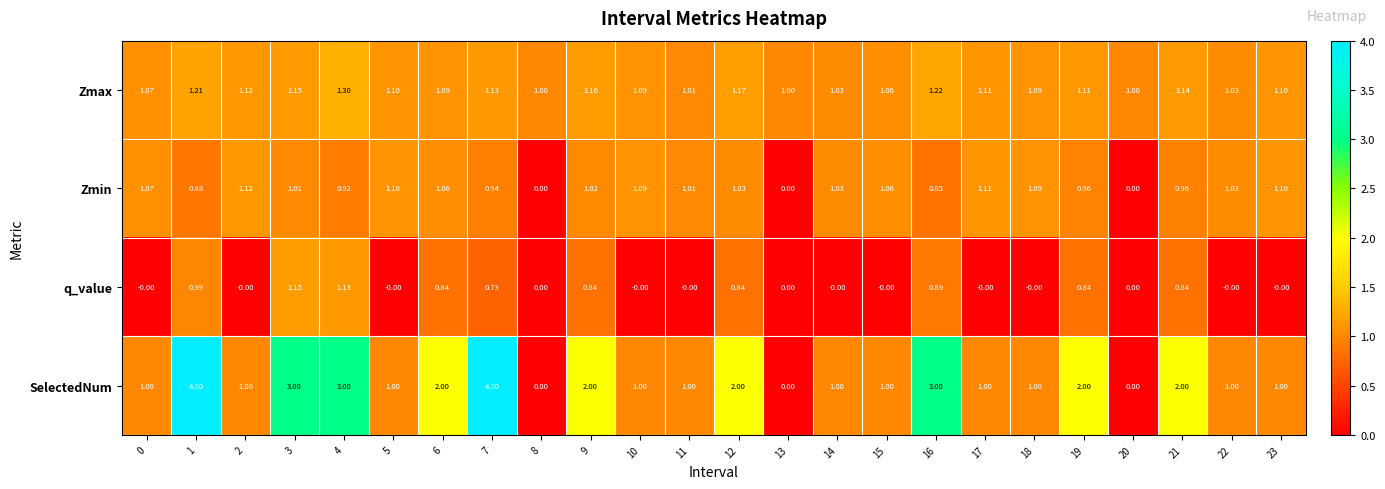

Rank the series by their maximum value, from lowest to highest.

Zmin, q_value, Zmax, SelectedNum